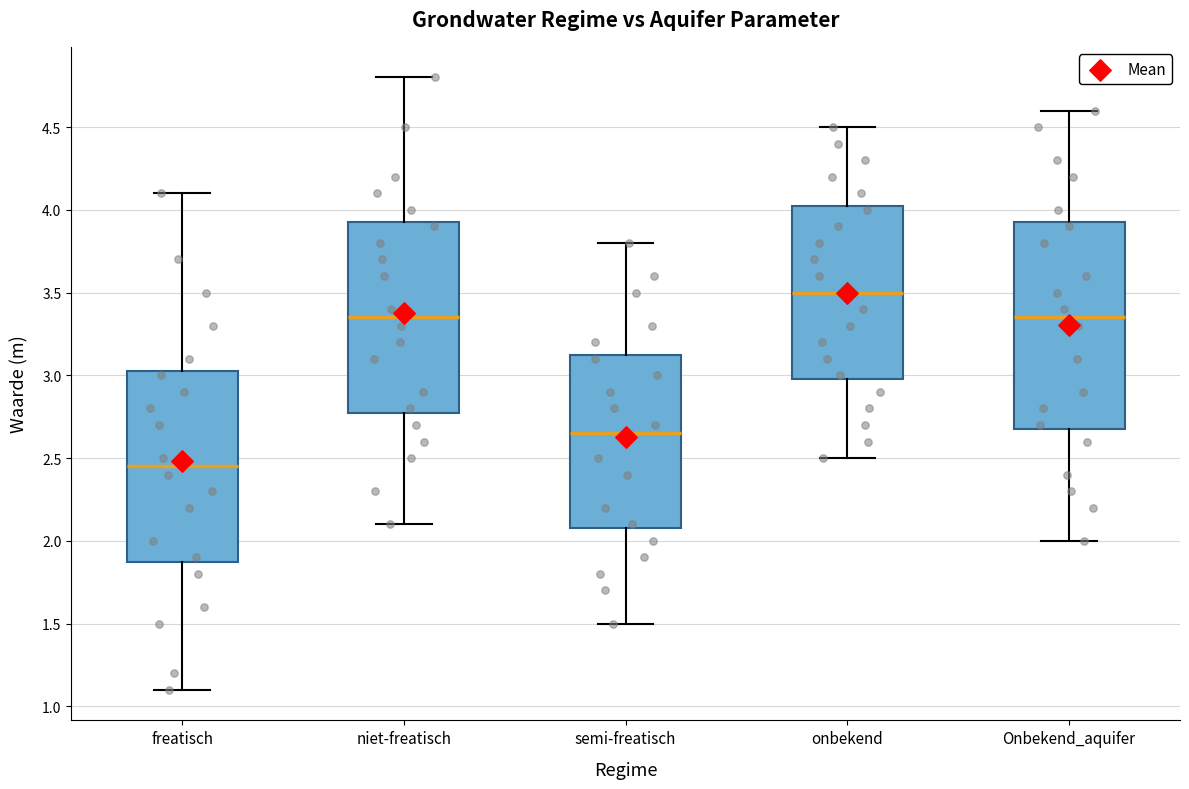

Reading left to right, transcribe this box plot: for each box, give where its median line is, the range the box spans, and where its two whiskers end, as read against the y-axis. The values are not printed on the chart, so give them approximately, as read against the axis.

freatisch: median 2.45, box 1.90 to 3.05, whiskers 1.10 to 4.10
niet-freatisch: median 3.35, box 2.80 to 3.95, whiskers 2.10 to 4.80
semi-freatisch: median 2.65, box 2.10 to 3.15, whiskers 1.50 to 3.80
onbekend: median 3.50, box 3.00 to 4.05, whiskers 2.50 to 4.50
Onbekend_aquifer: median 3.35, box 2.70 to 3.95, whiskers 2.00 to 4.60